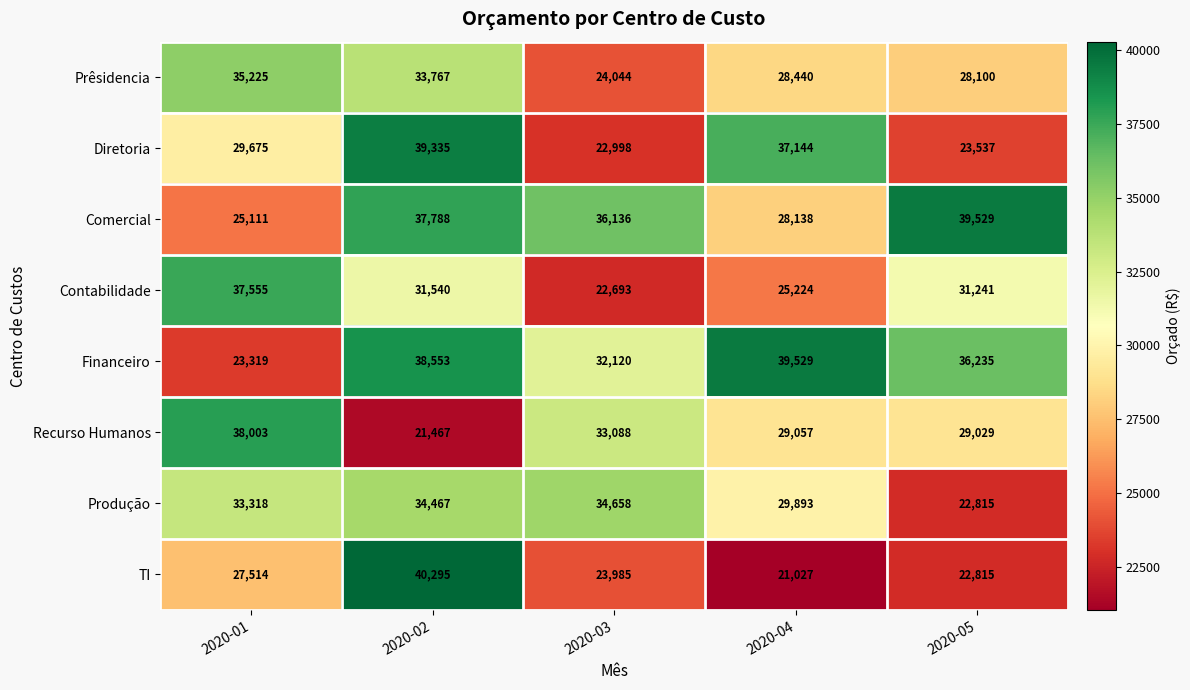

Between 2020-01 and 2020-03, which series saw the biggest shift?

Contabilidade